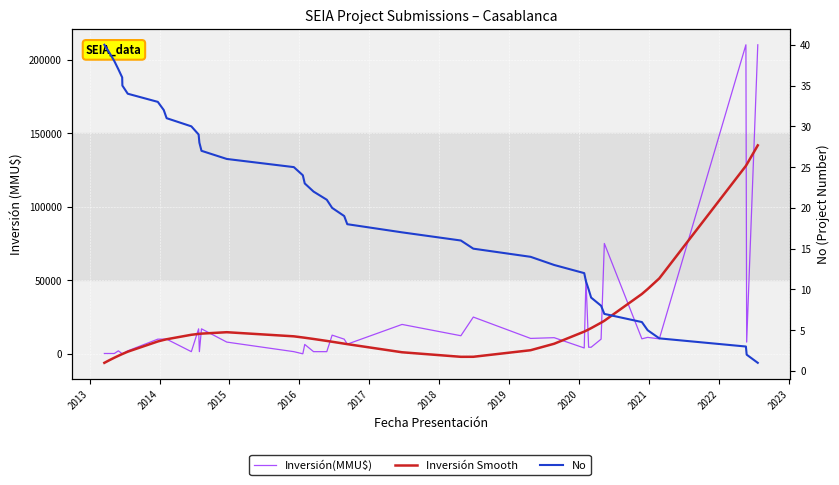

Count the number of data series in this chart.

3